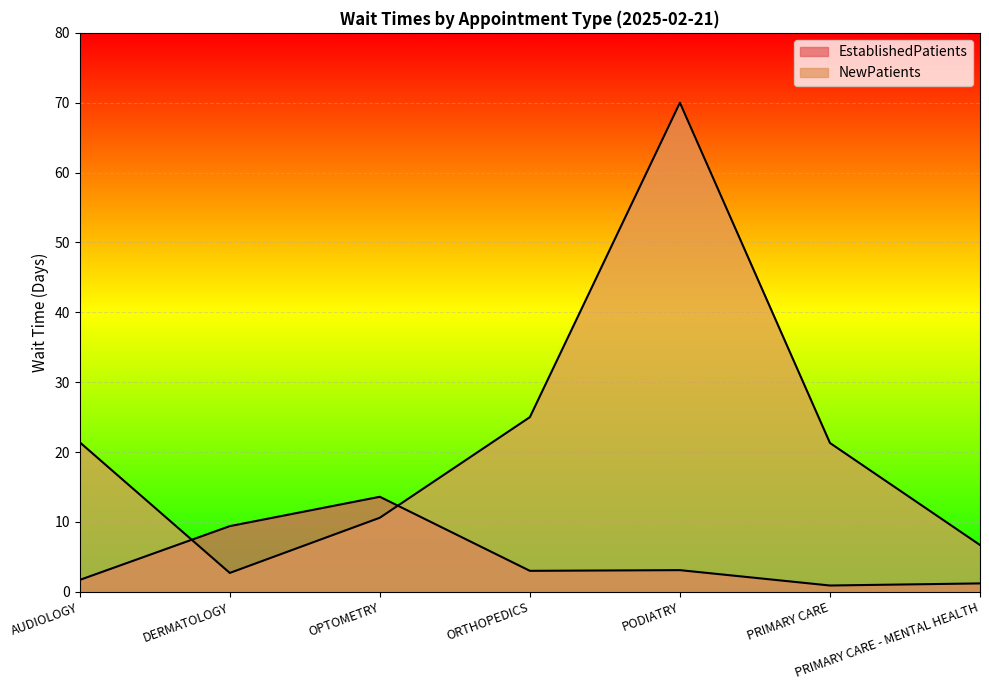

What are all the series names shown in the legend?

EstablishedPatients, NewPatients